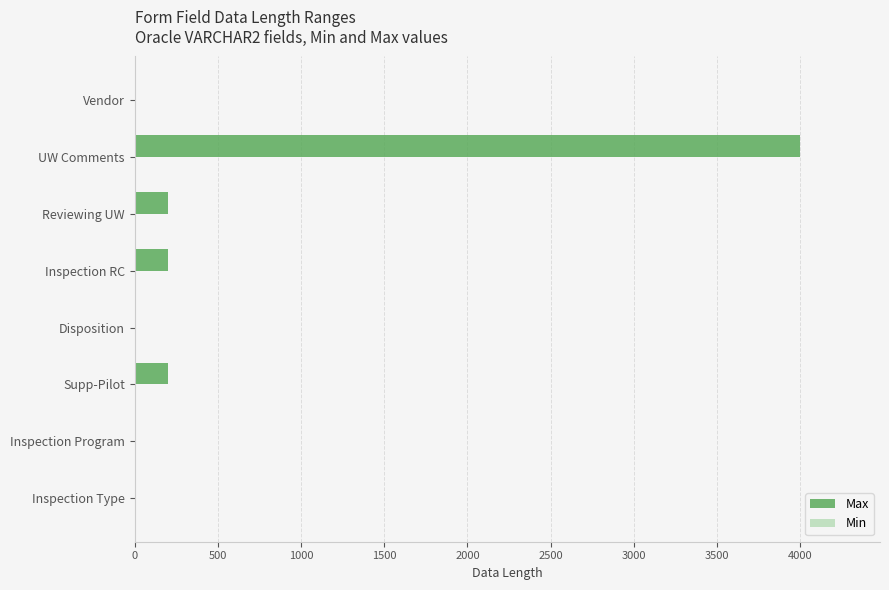

What is the maximum value for Max?

4000